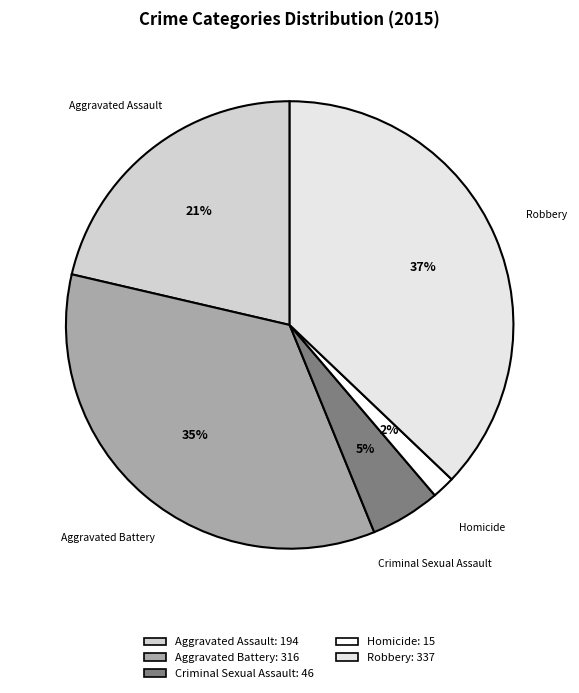

Does Robbery represent more than half of the total?

No